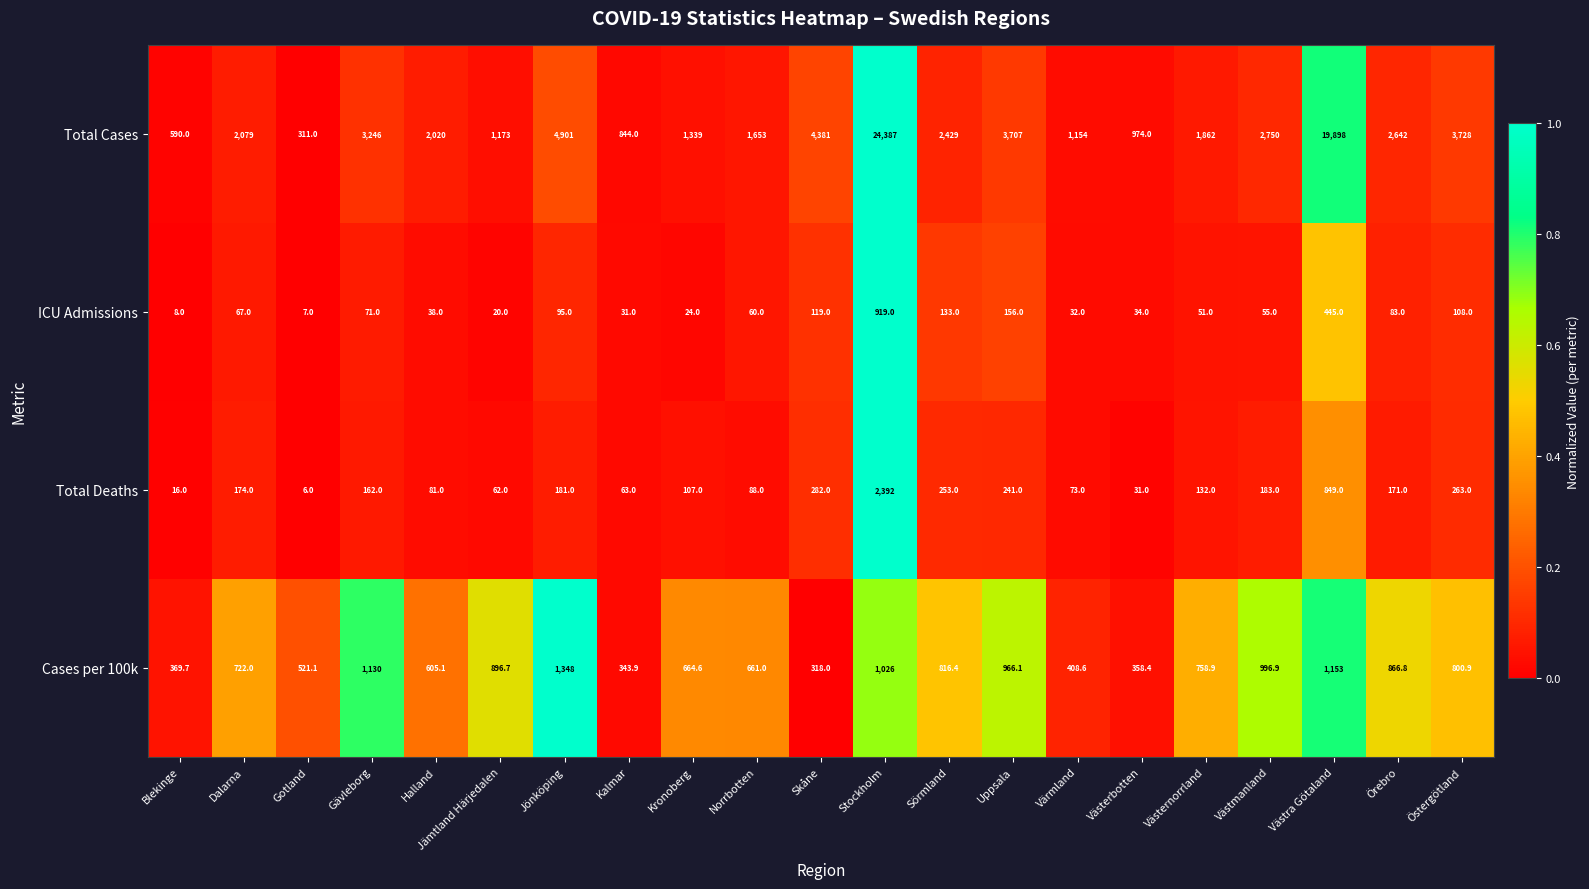

At which category is the sum across all series the highest?

Stockholm